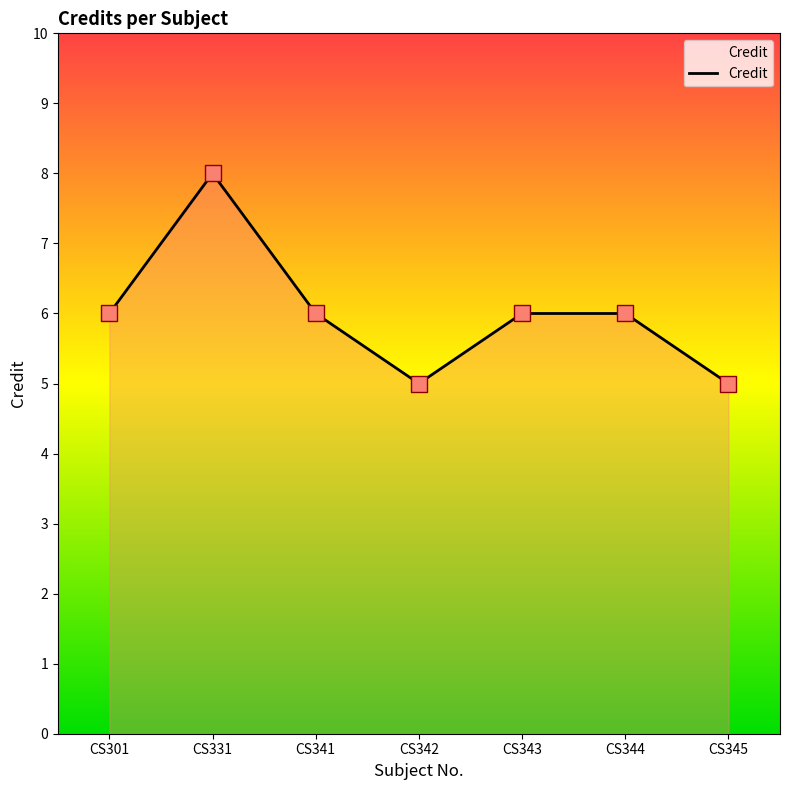

What is the ratio of the value at CS345 to the value at CS342?

1.0